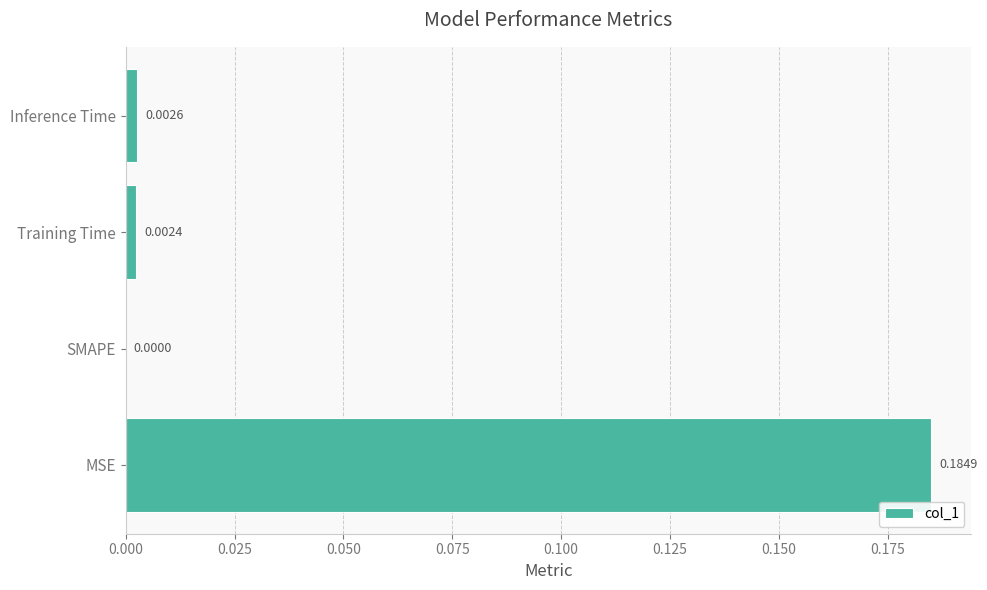

Where is the data nearest to the value 0?

SMAPE